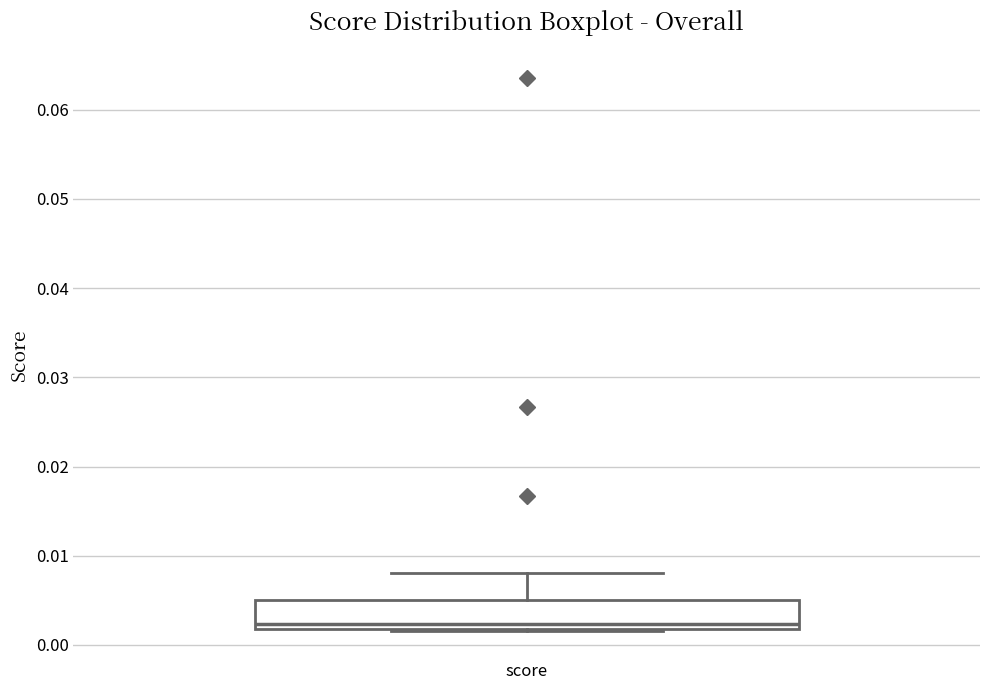

Where is the upper edge of the box for score on the y-axis? The values are not printed on the chart, so give them approximately, as read against the axis.

0.005